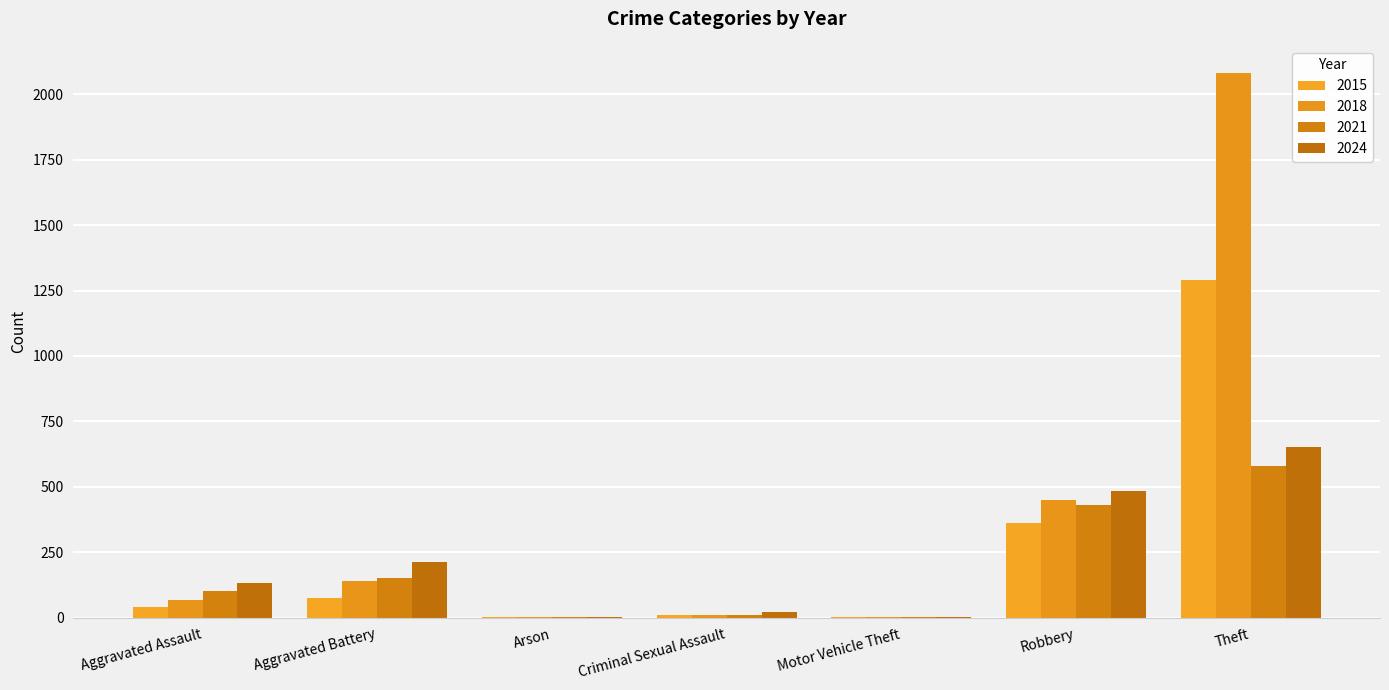

Reading left to right, what are all the values shown in this chart?

2015: Aggravated Assault=39	Aggravated Battery=74	Arson=3	Criminal Sexual Assault=11	Motor Vehicle Theft=1	Robbery=362	Theft=1290
2018: Aggravated Assault=68	Aggravated Battery=140	Arson=1	Criminal Sexual Assault=11	Motor Vehicle Theft=1	Robbery=448	Theft=2081
2021: Aggravated Assault=102	Aggravated Battery=150	Arson=2	Criminal Sexual Assault=11	Motor Vehicle Theft=2	Robbery=431	Theft=579
2024: Aggravated Assault=134	Aggravated Battery=211	Arson=1	Criminal Sexual Assault=21	Motor Vehicle Theft=2	Robbery=485	Theft=652